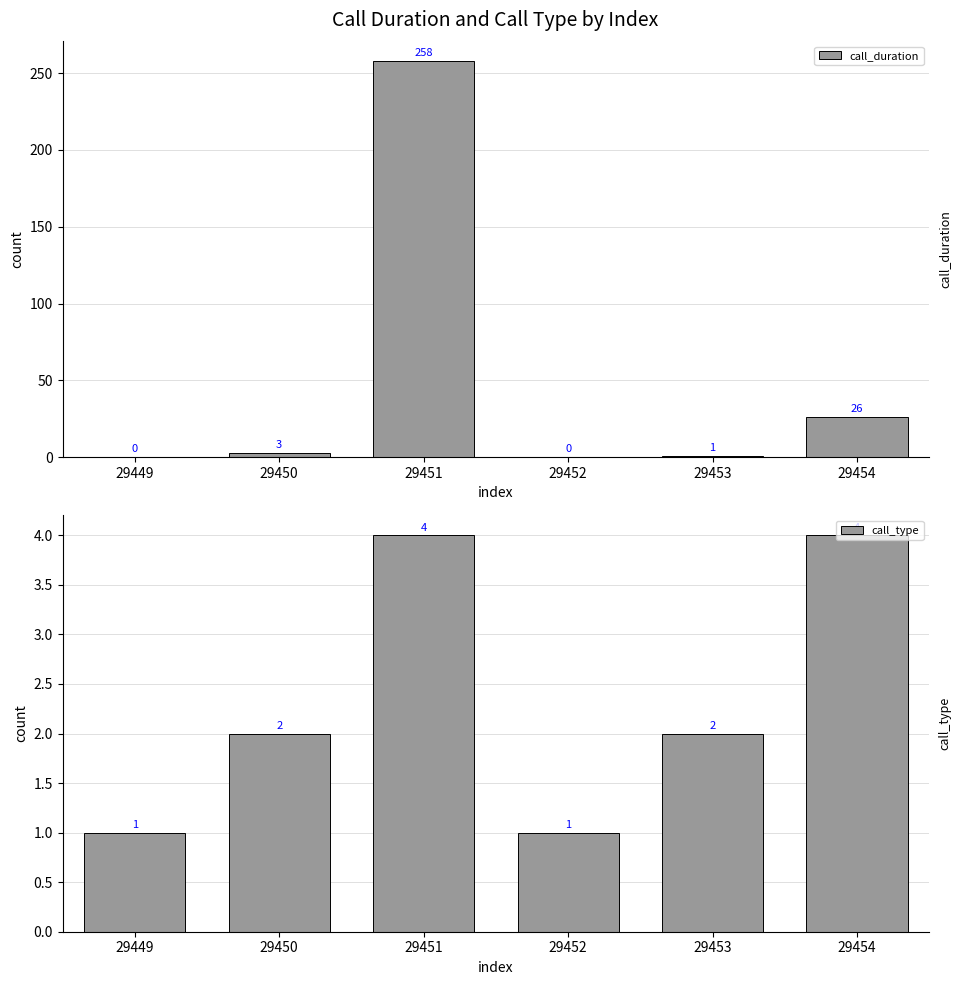

Reading right to left, transcribe all the data shown in this chart.

call_duration: 29454=26	29453=1	29452=0	29451=258	29450=3	29449=0
call_type: 29454=4	29453=2	29452=1	29451=4	29450=2	29449=1